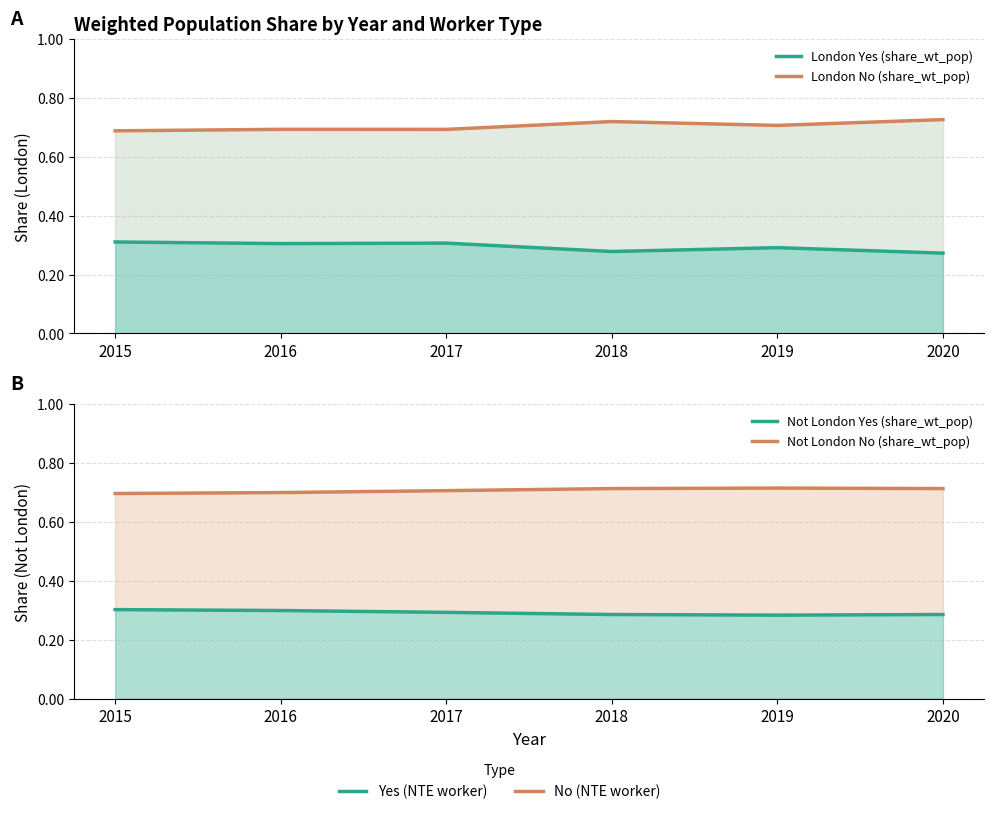

What is the minimum value for Not London Yes (share_wt_pop)?

0.3